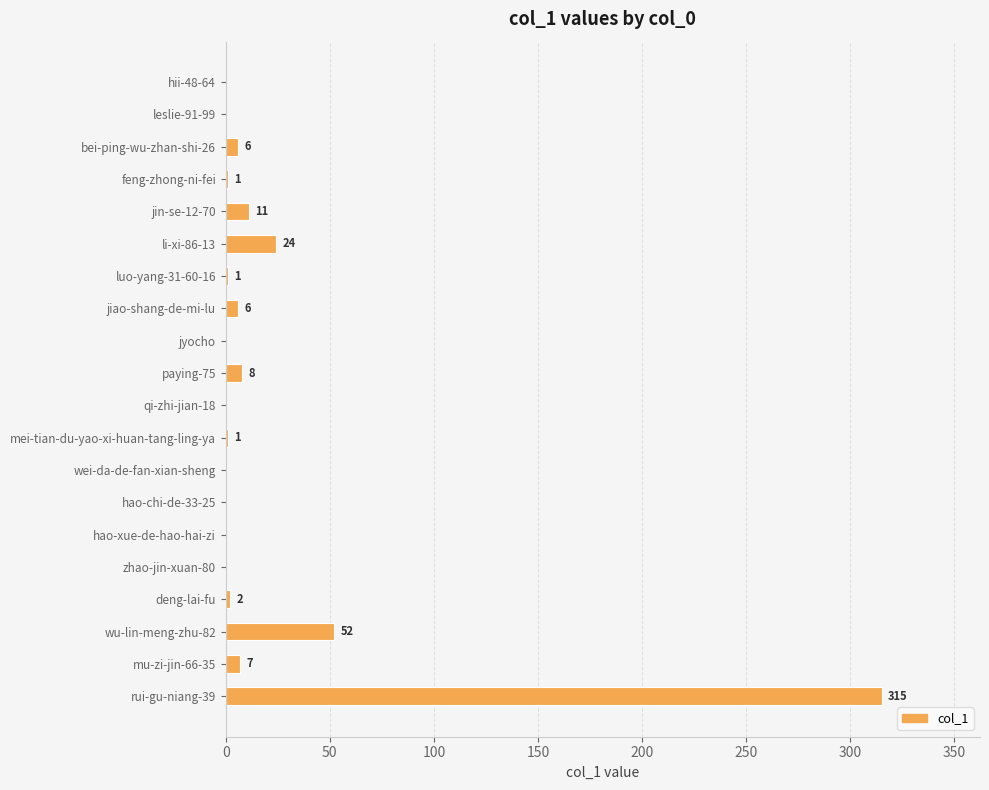

Reading bottom to top, list all the values displayed in this chart.

rui-gu-niang-39=315	mu-zi-jin-66-35=7	wu-lin-meng-zhu-82=52	deng-lai-fu=2	zhao-jin-xuan-80=0	hao-xue-de-hao-hai-zi=0	hao-chi-de-33-25=0	wei-da-de-fan-xian-sheng=0	mei-tian-du-yao-xi-huan-tang-ling-ya=1	qi-zhi-jian-18=0	paying-75=8	jyocho=0	jiao-shang-de-mi-lu=6	luo-yang-31-60-16=1	li-xi-86-13=24	jin-se-12-70=11	feng-zhong-ni-fei=1	bei-ping-wu-zhan-shi-26=6	leslie-91-99=0	hii-48-64=0